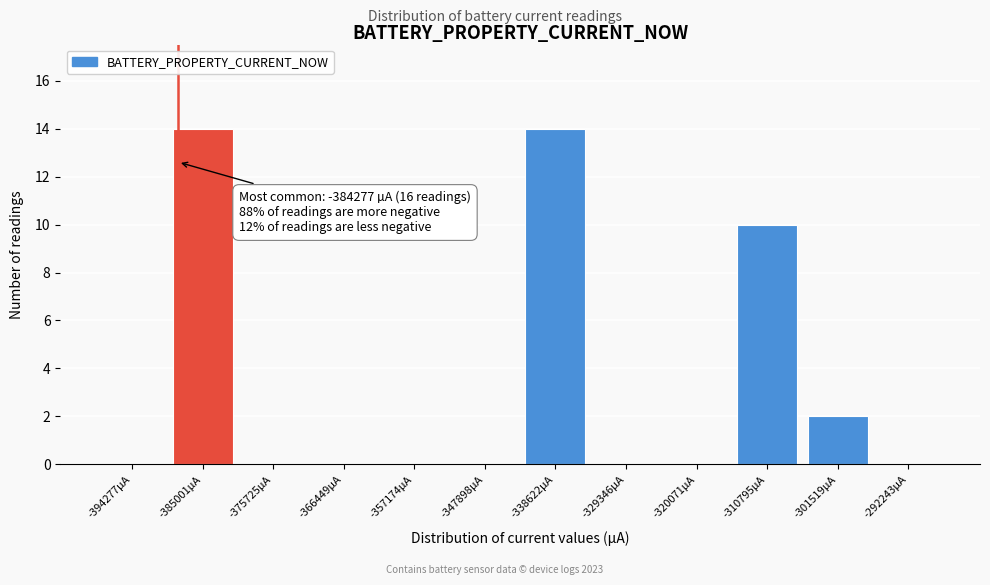

Reading right to left, what are all the values shown in this chart?

-292243µA=0	-301519µA=2	-310795µA=10	-320071µA=0	-329346µA=0	-338622µA=14	-347898µA=0	-357174µA=0	-366449µA=0	-375725µA=0	-385001µA=14	-394277µA=0